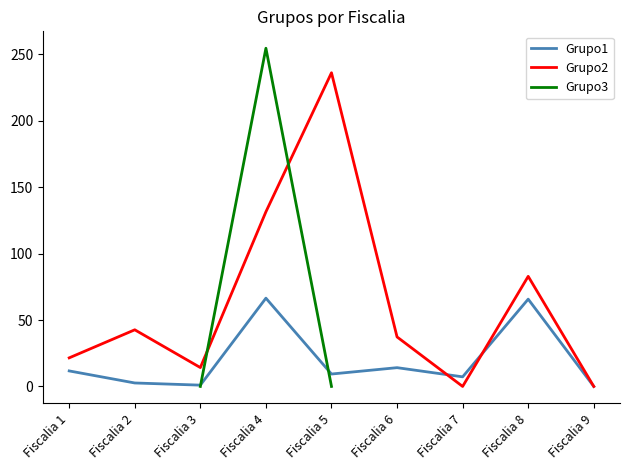

At which category is the sum across all series the highest?

Fiscalia 5